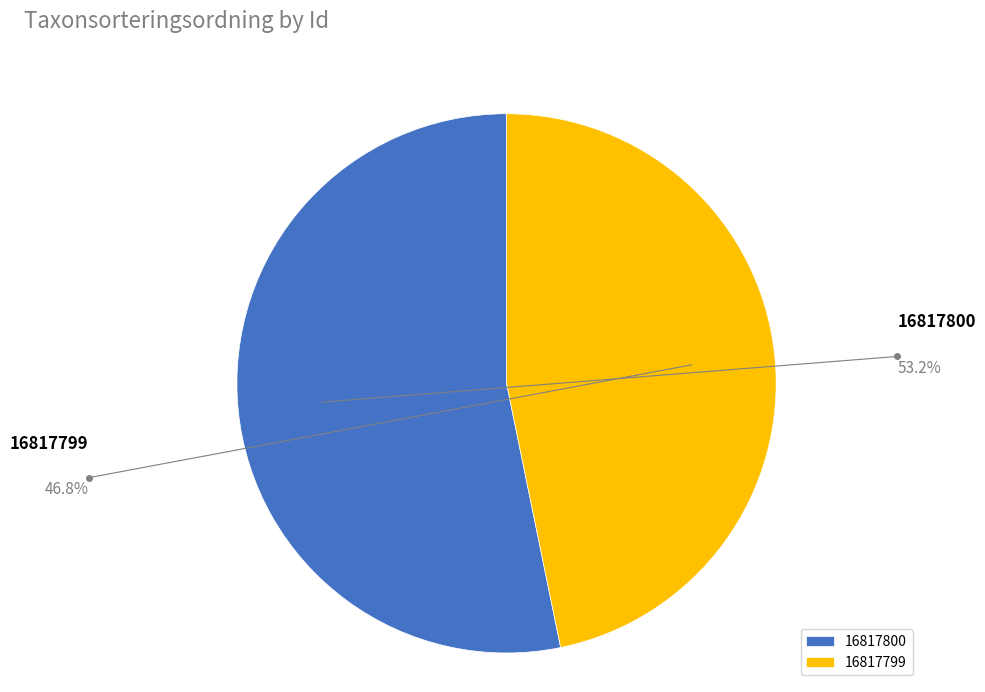

What is the majority slice?

16817800